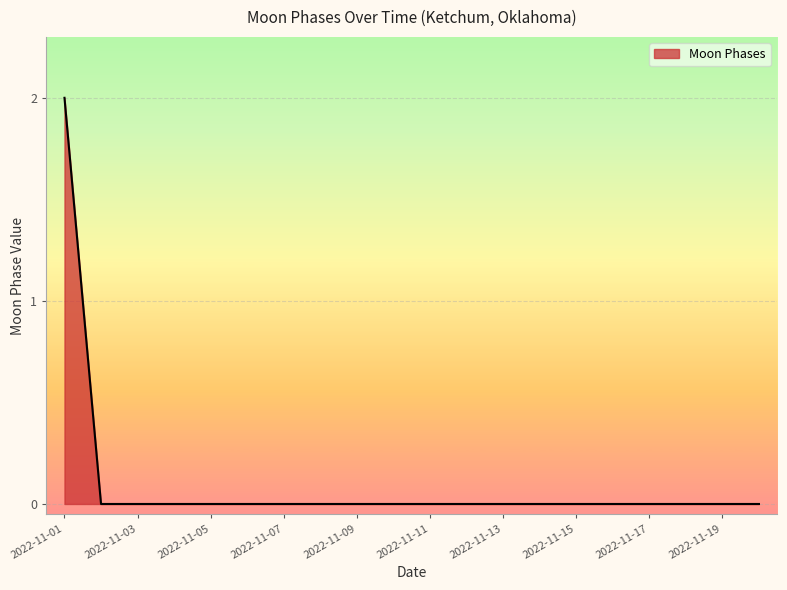

Is this an area chart (filled region under the line)?

Yes